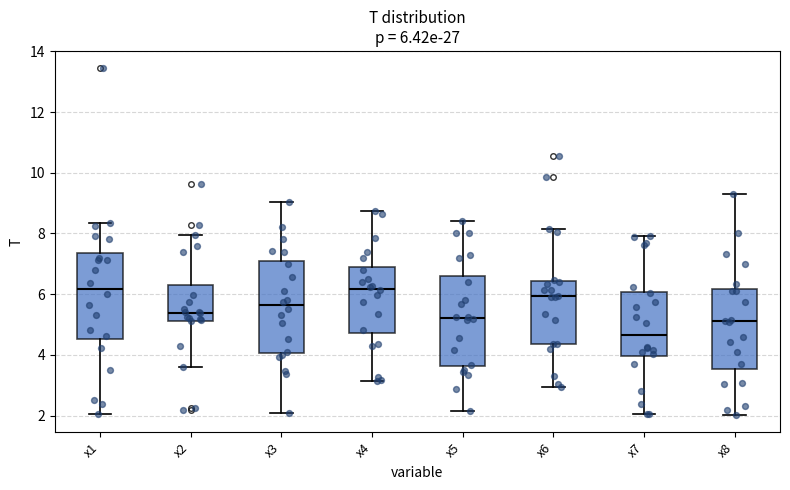

Which box's median line is the lowest?

x7